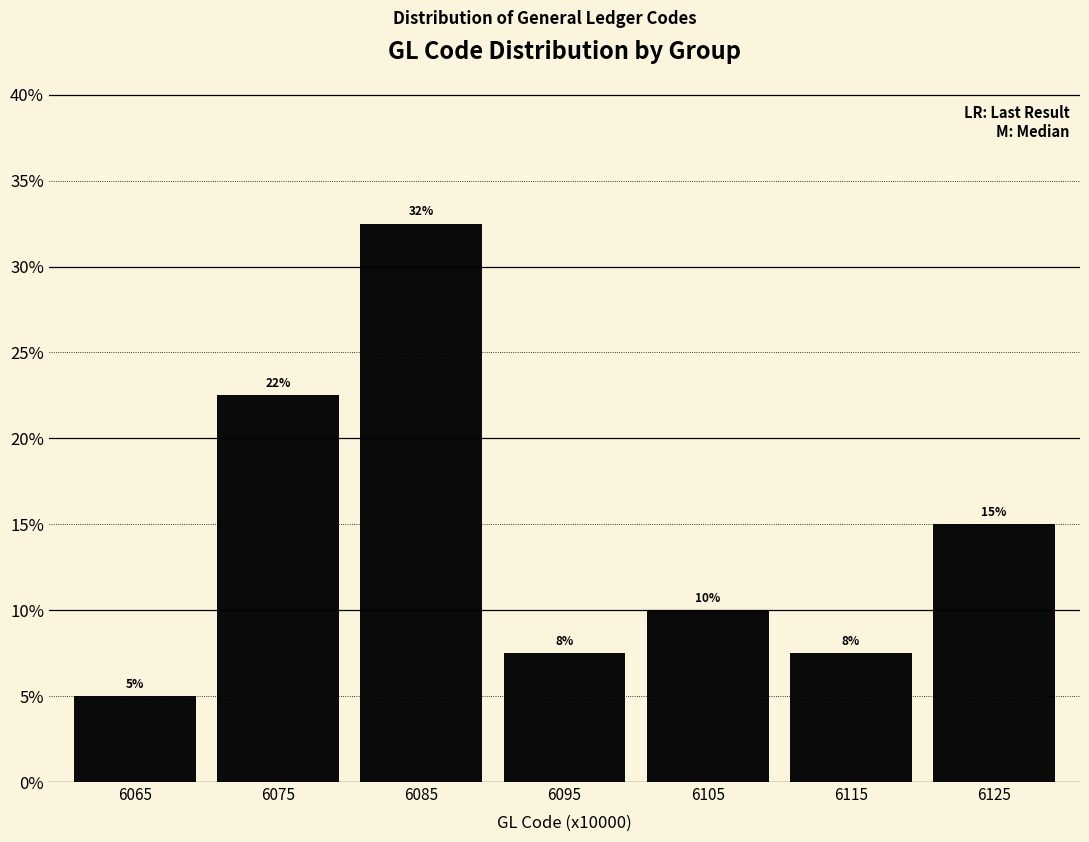

Does the chart contain any negative values?

No